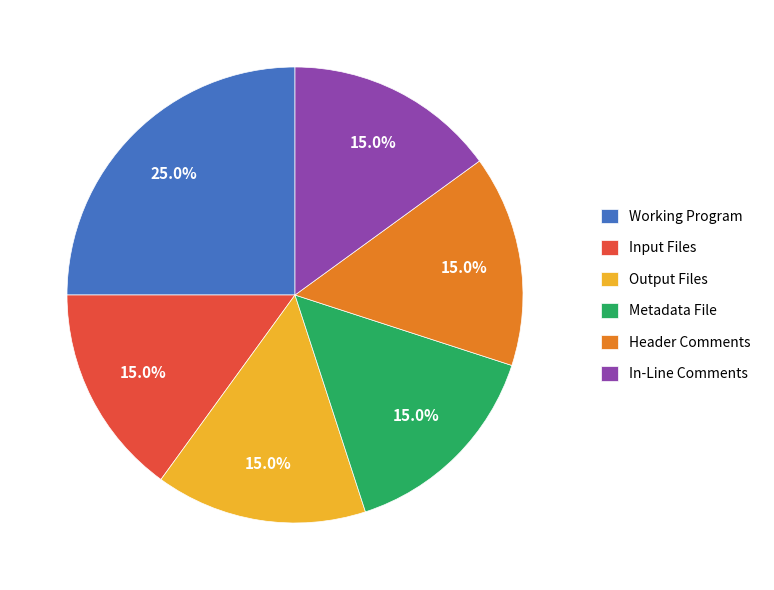

How many slices are in this pie chart?

6